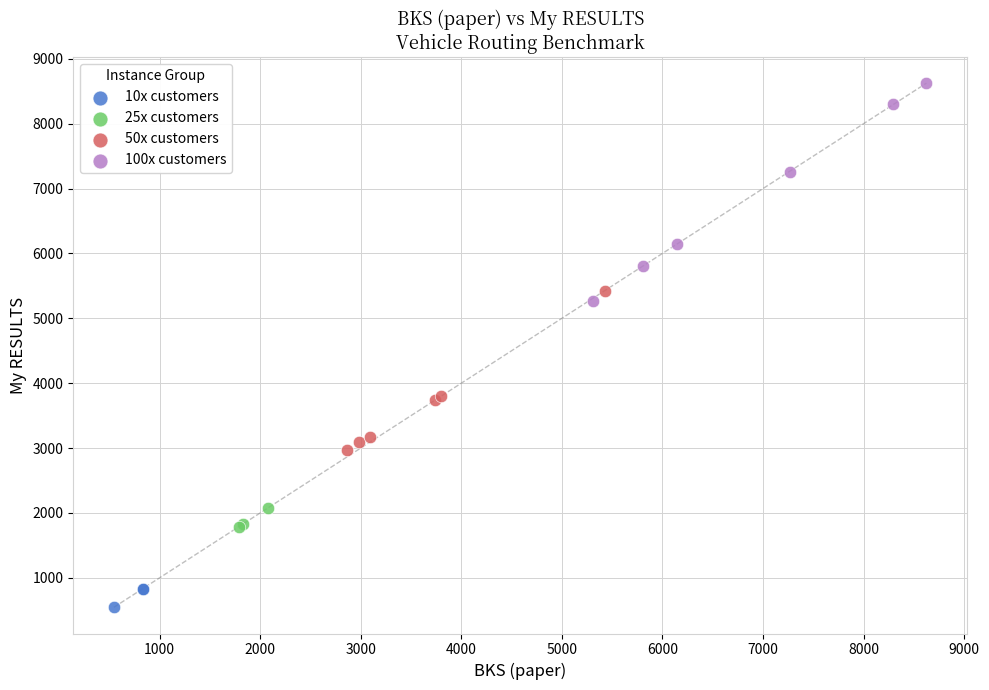

Which series reaches the minimum Y coordinate?

10x customers